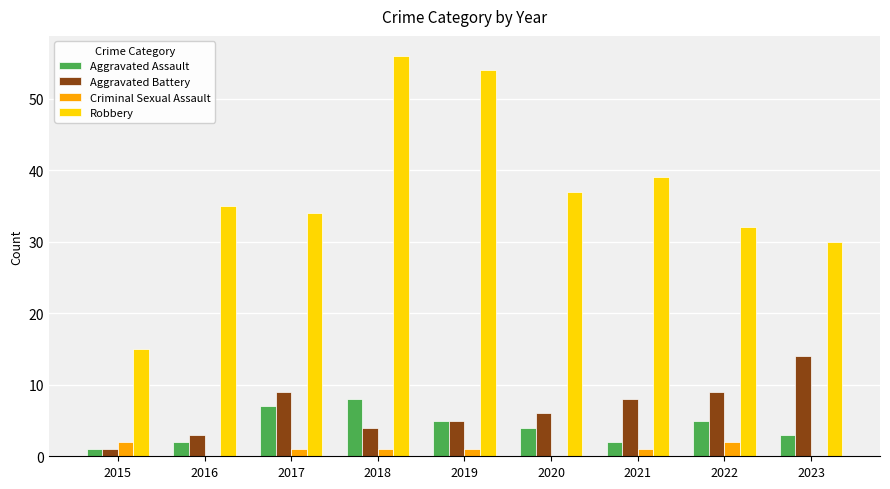

What is the sum of the Aggravated Battery values at 2016 and 2015?

4